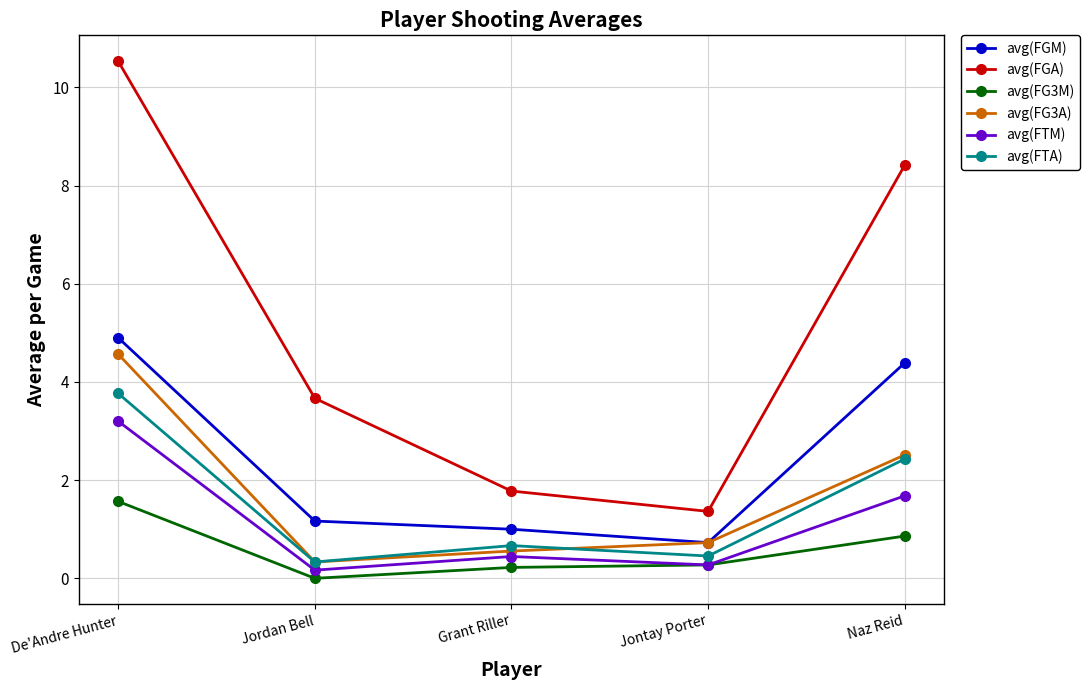

True or false: avg(FG3M) and avg(FGA) intersect in this chart.

False